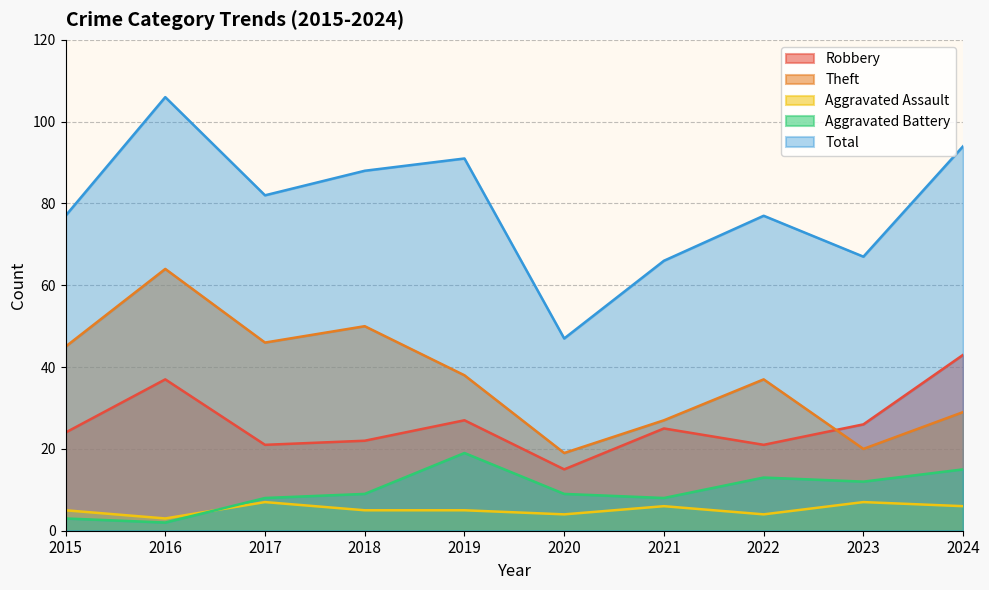

Reading right to left, extract all data points from this chart.

Robbery: 43	26	21	25	15	27	22	21	37	24
Theft: 29	20	37	27	19	38	50	46	64	45
Aggravated Assault: 6	7	4	6	4	5	5	7	3	5
Aggravated Battery: 15	12	13	8	9	19	9	8	2	3
Total: 94	67	77	66	47	91	88	82	106	77